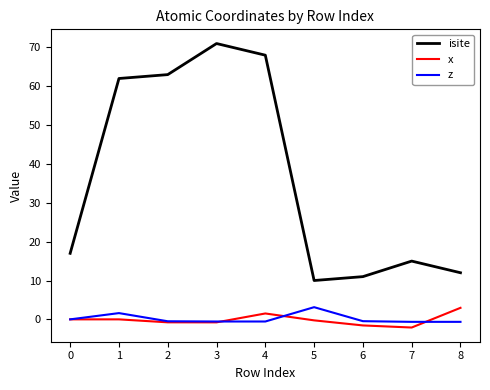

Which series has the largest range (max minus min)?

isite